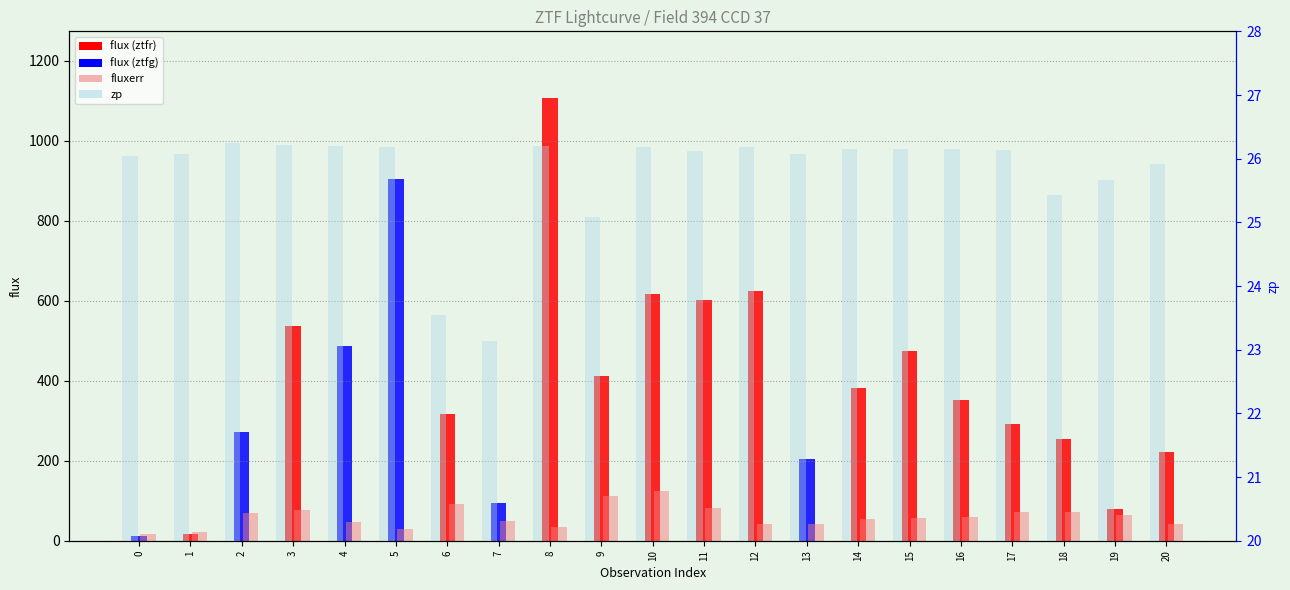

How many distinct data groups are displayed?

2